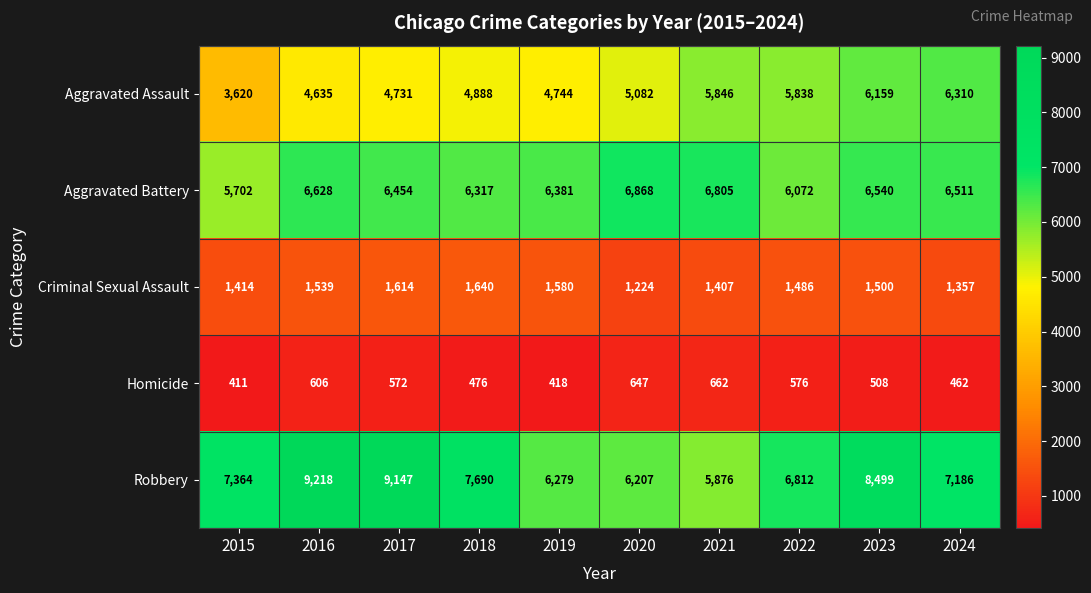

At how many categories does at least one series exceed 3999?

10